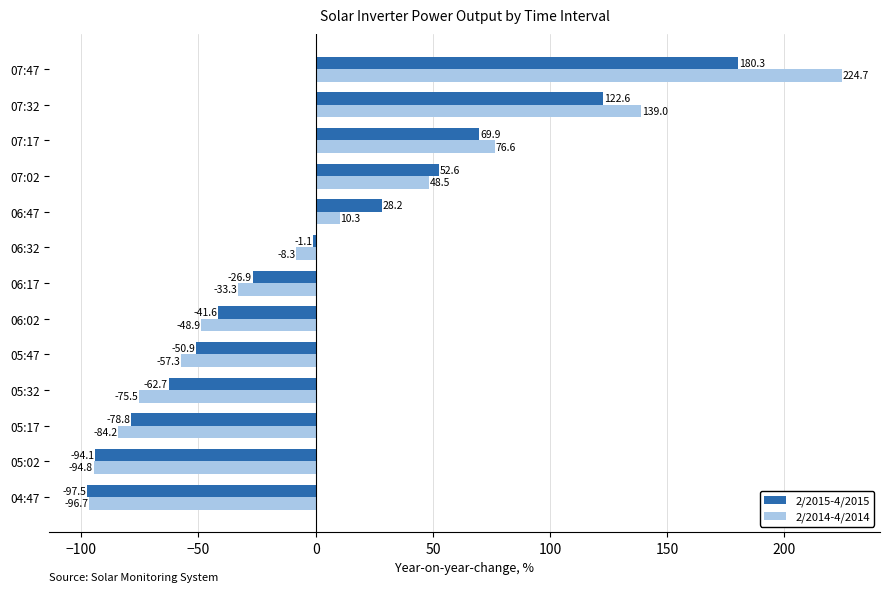

Which series has the widest spread of values?

2/2014-4/2014